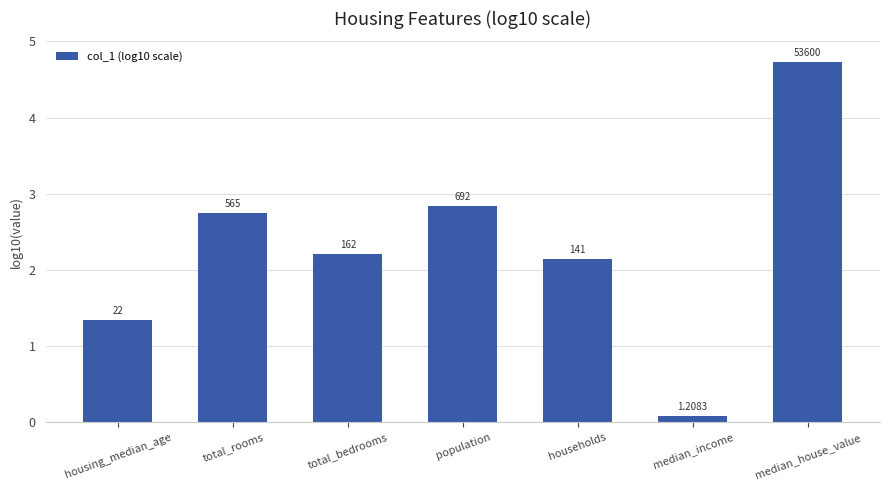

What is the change in value from total_bedrooms to households?

-0.1